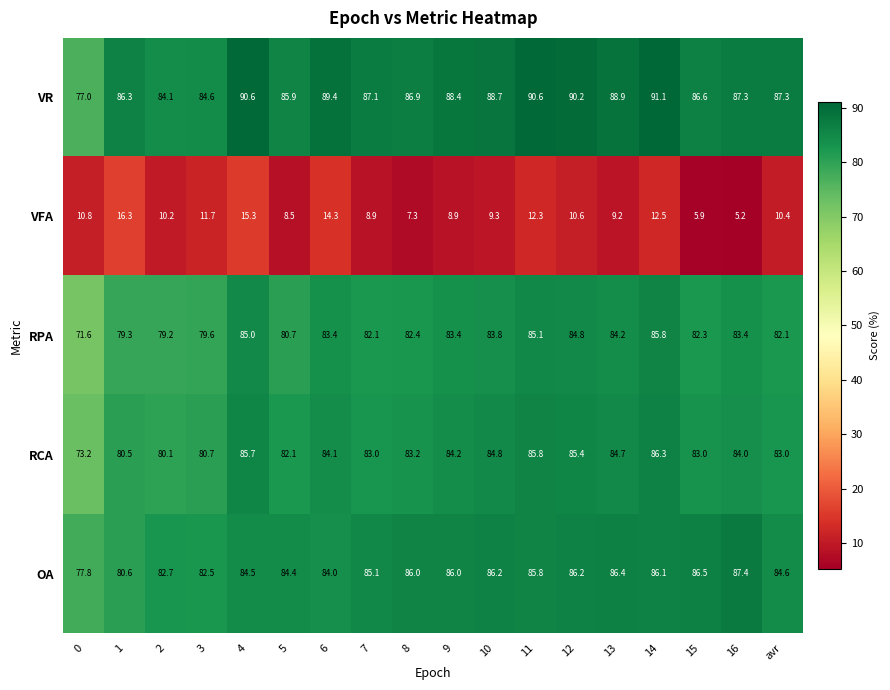

Which category has the lowest value across all series?

16